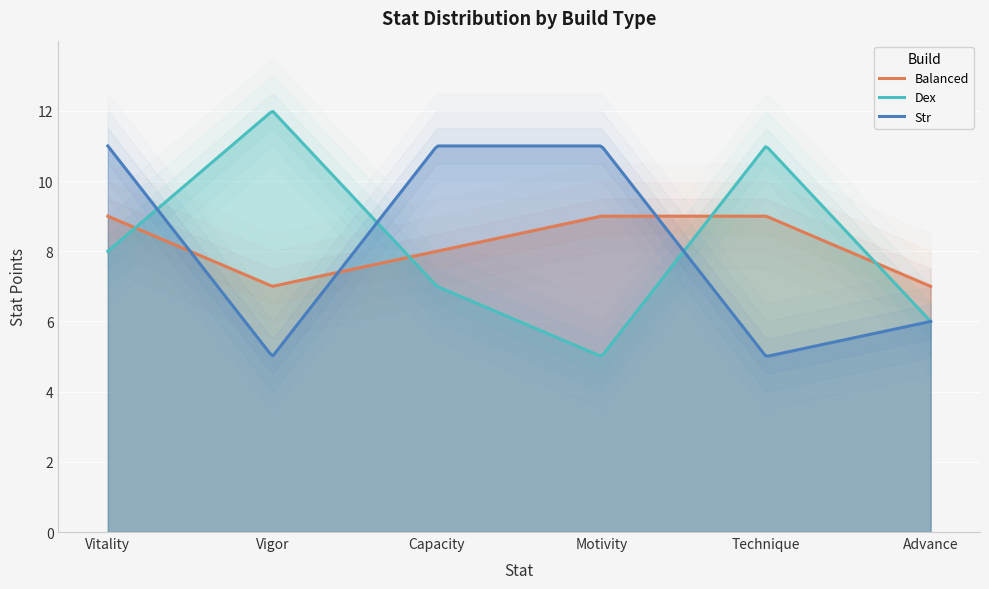

True or false: Dex has a value of 6 at Advance.

True